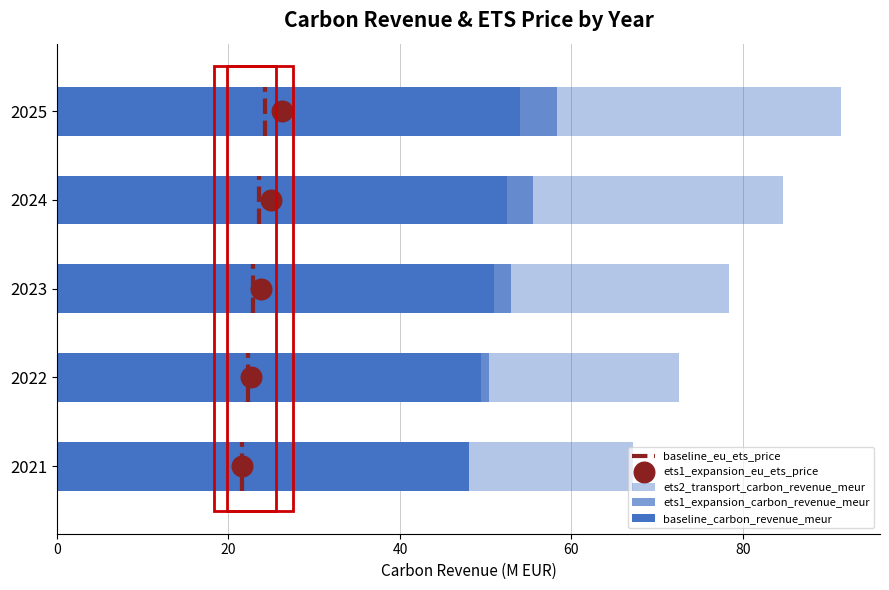

At how many categories does at least one series exceed 68?

4